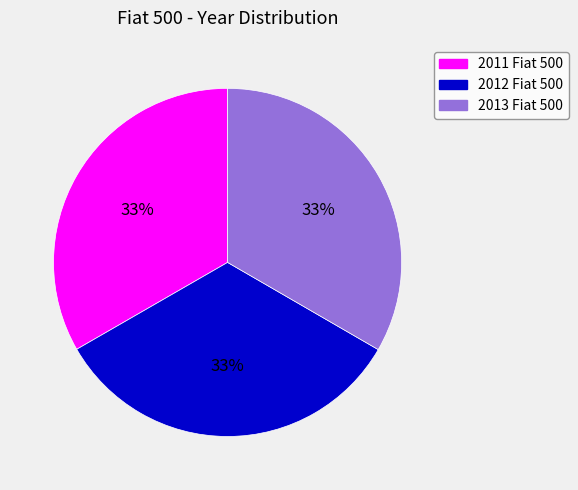

Is the sum of 2012 Fiat 500 and 2011 Fiat 500 greater than half?

Yes